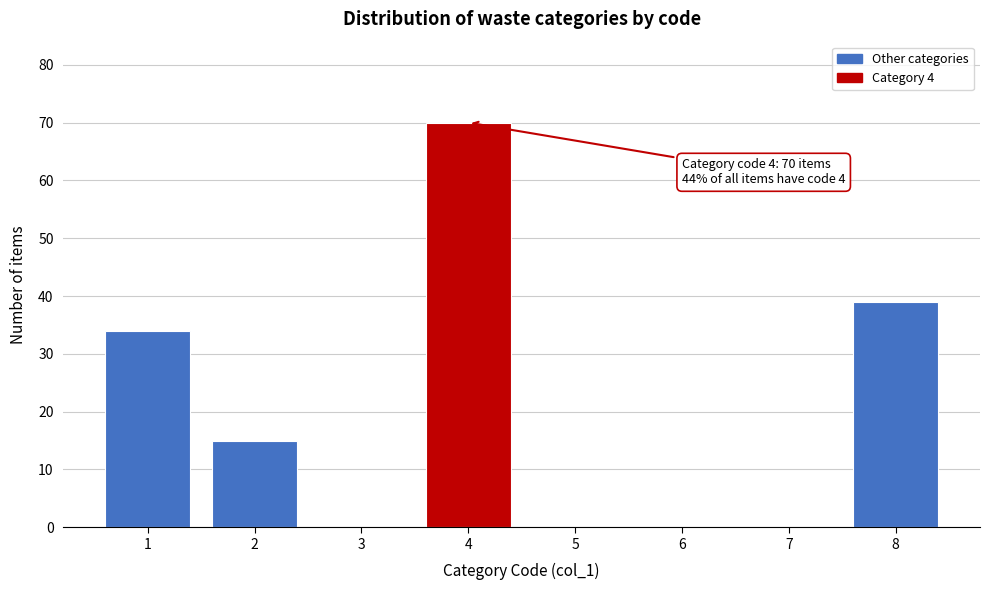

Which range on the x-axis has the tallest bar?

3.5 to 4.5